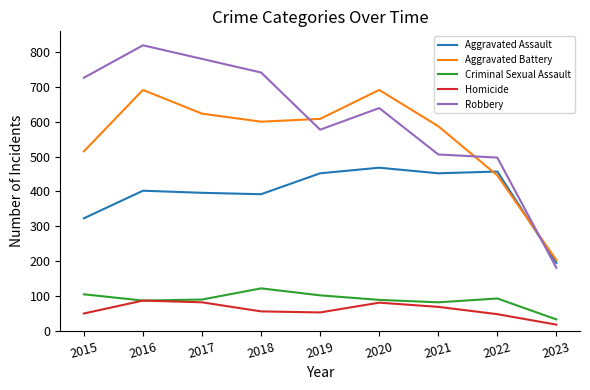

Rank the series by their maximum value, from lowest to highest.

Homicide, Criminal Sexual Assault, Aggravated Assault, Aggravated Battery, Robbery